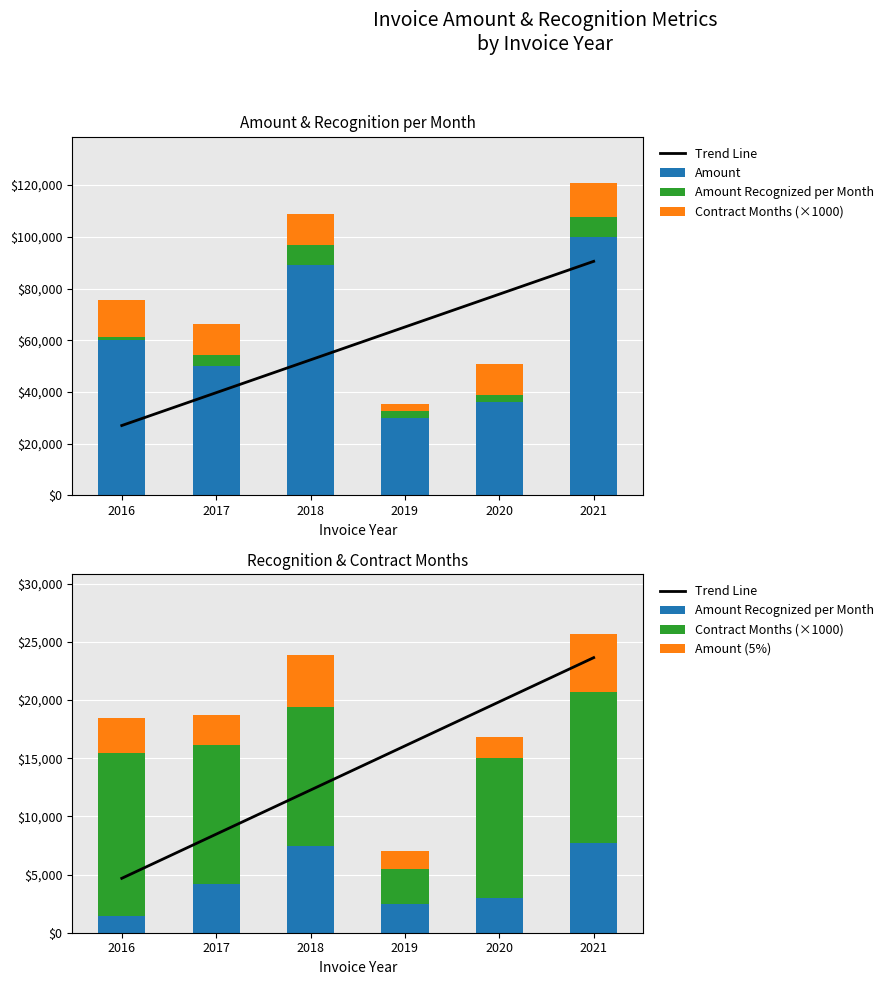

Does the chart contain any negative values?

No